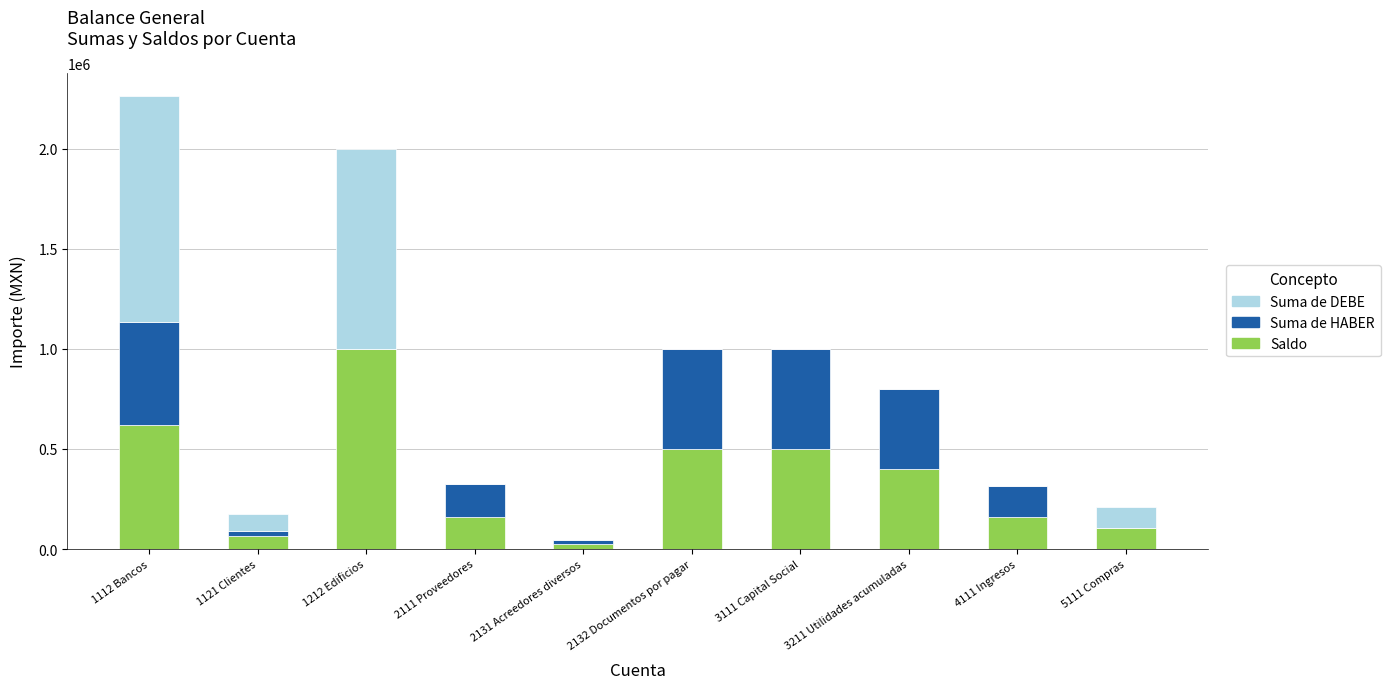

Read the Saldo value at 1112 Bancos.

621100